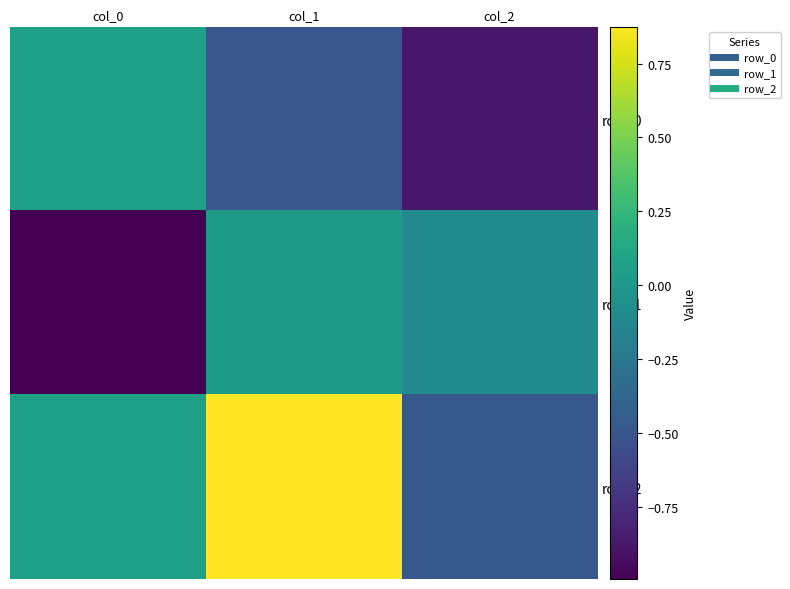

How many data points in row_1 are less than 0?

2